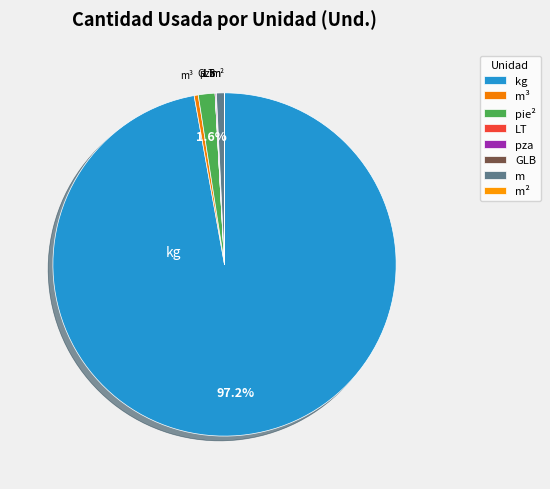

To the nearest percent, what is the difference between the largest and smallest slice percentages?

97%